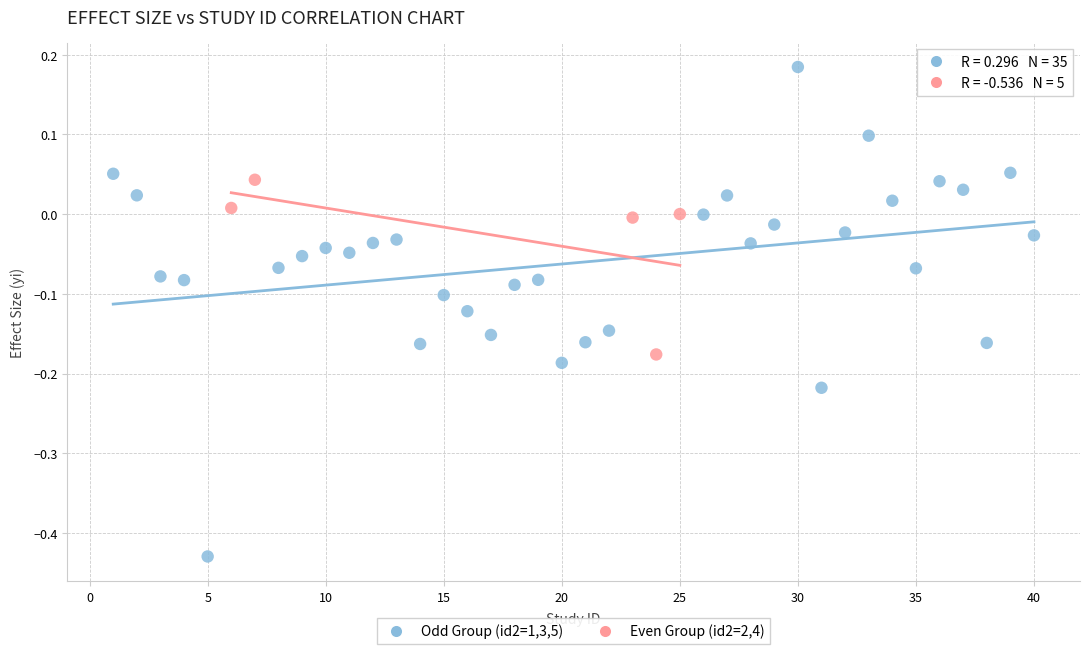

Which series has the widest spread of Y values?

Odd Group (id2=1,3,5)